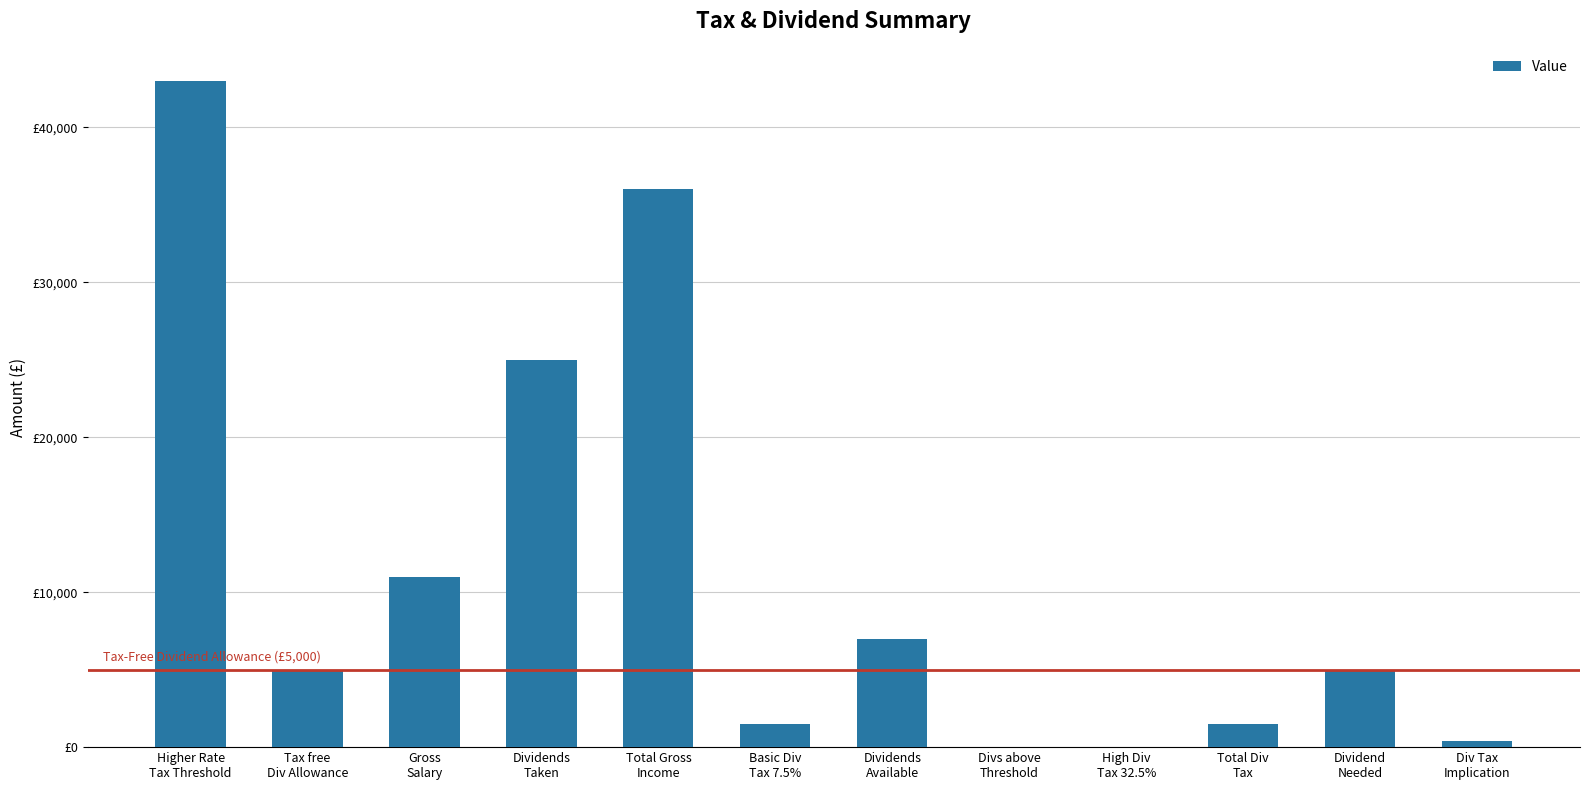

Are the bars horizontal?

No